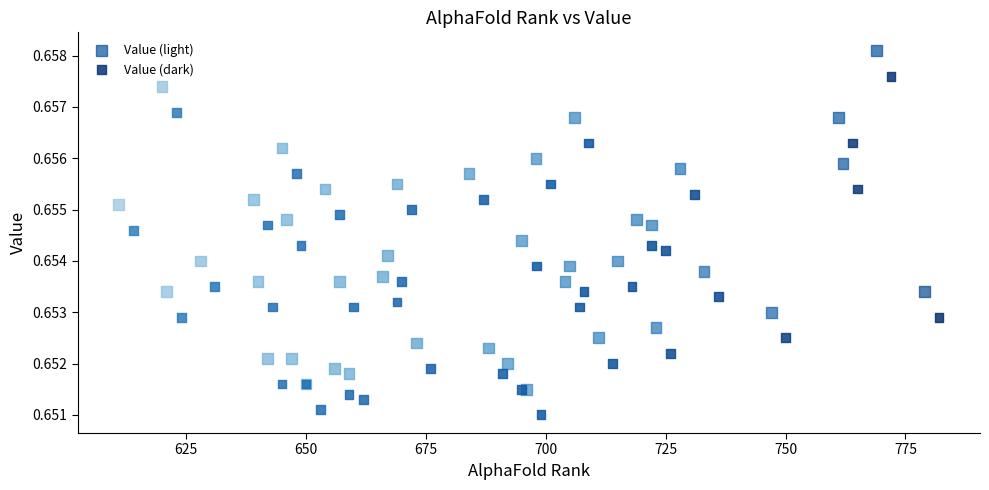

Which series reaches the maximum Y coordinate?

Value (light)